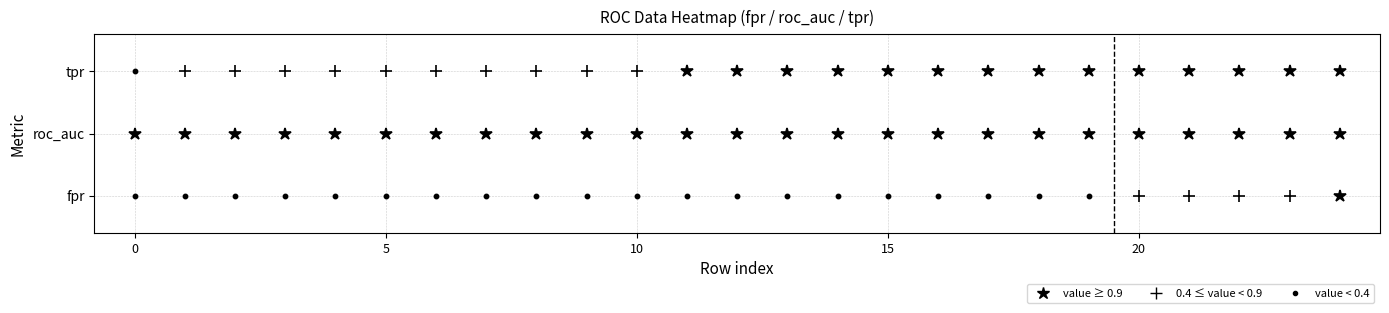

True or false: tpr has a value of 0.9 at 12.

True